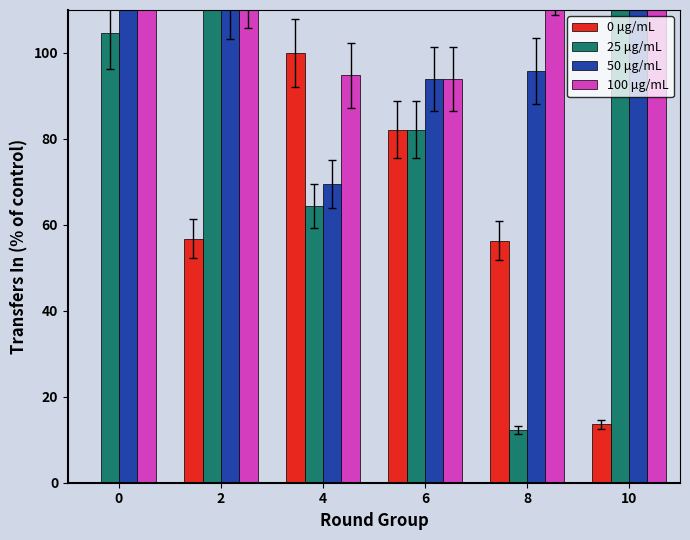

How many data points in 0 μg/mL are above 56?

4